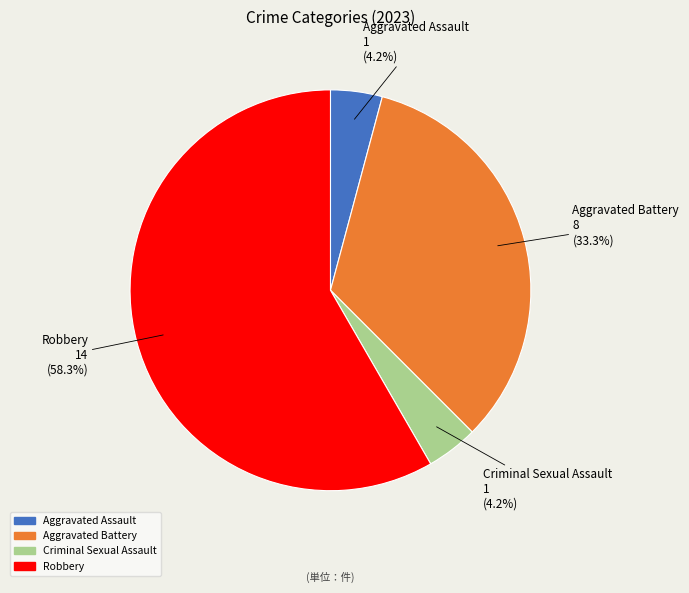

To the nearest percent, what is the difference between the Aggravated Assault and Aggravated Battery slice percentages?

29%